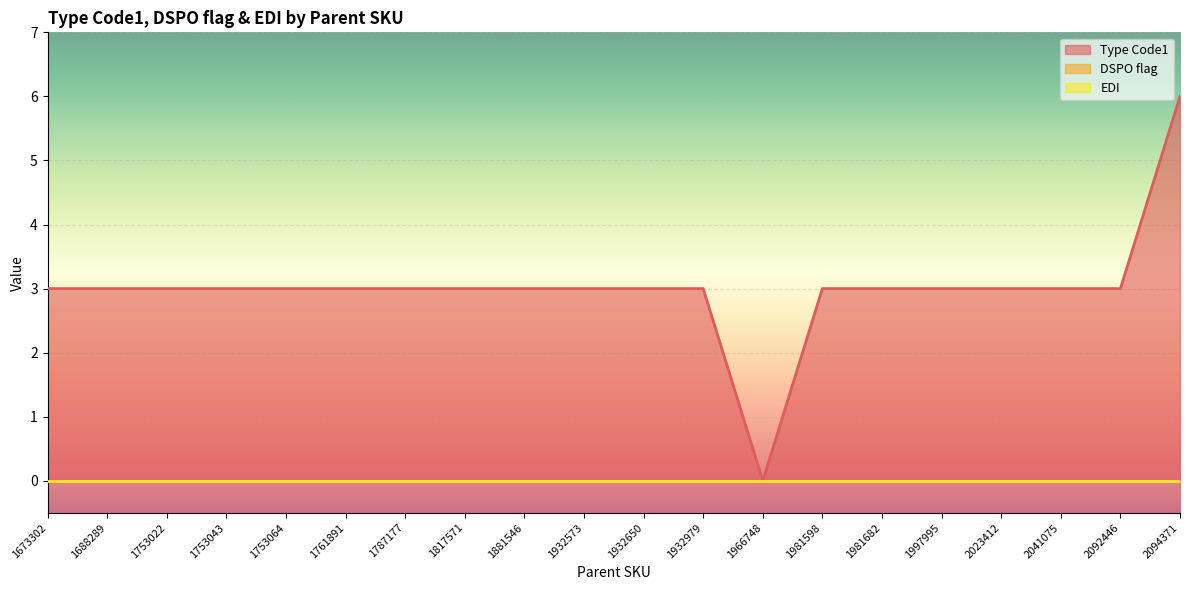

What is the highest value of the Type Code1 series?

6